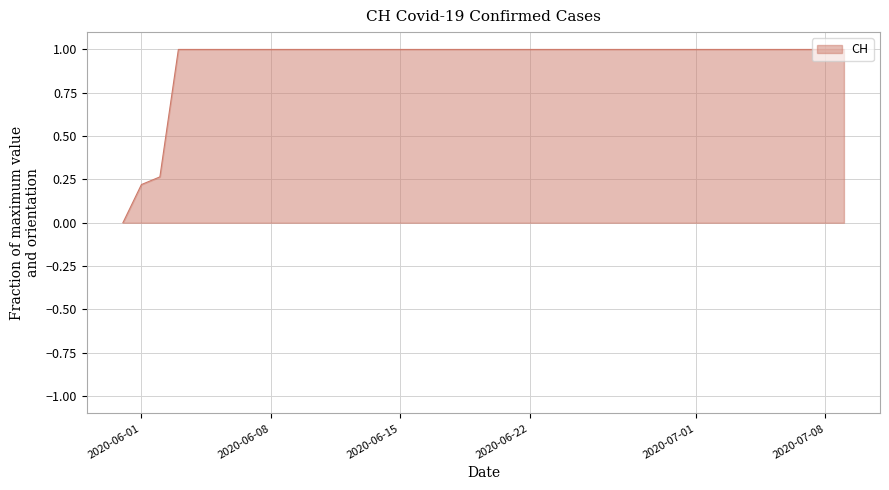

Does the chart have visible grid lines?

Yes